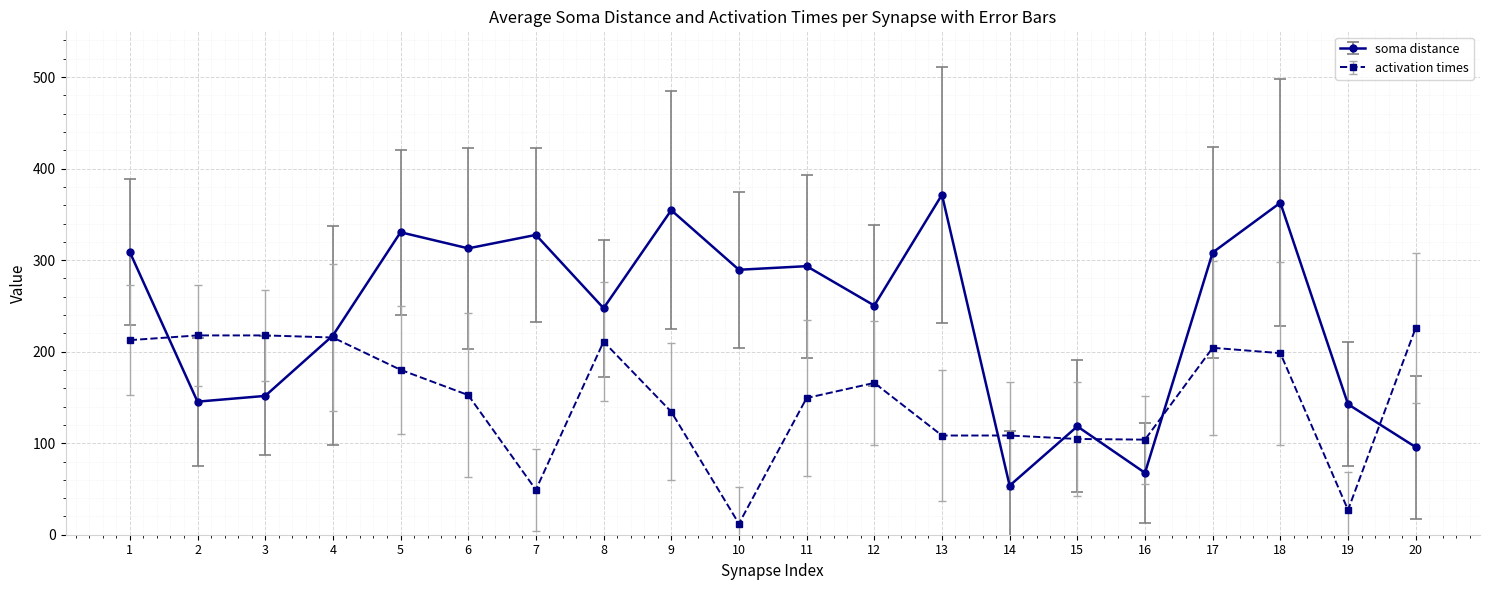

What is the value of the activation times point at the 6th from the left?

152.6